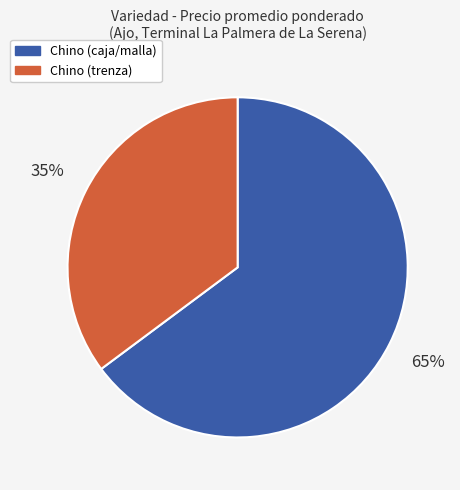

Is there a majority slice in this chart?

Yes